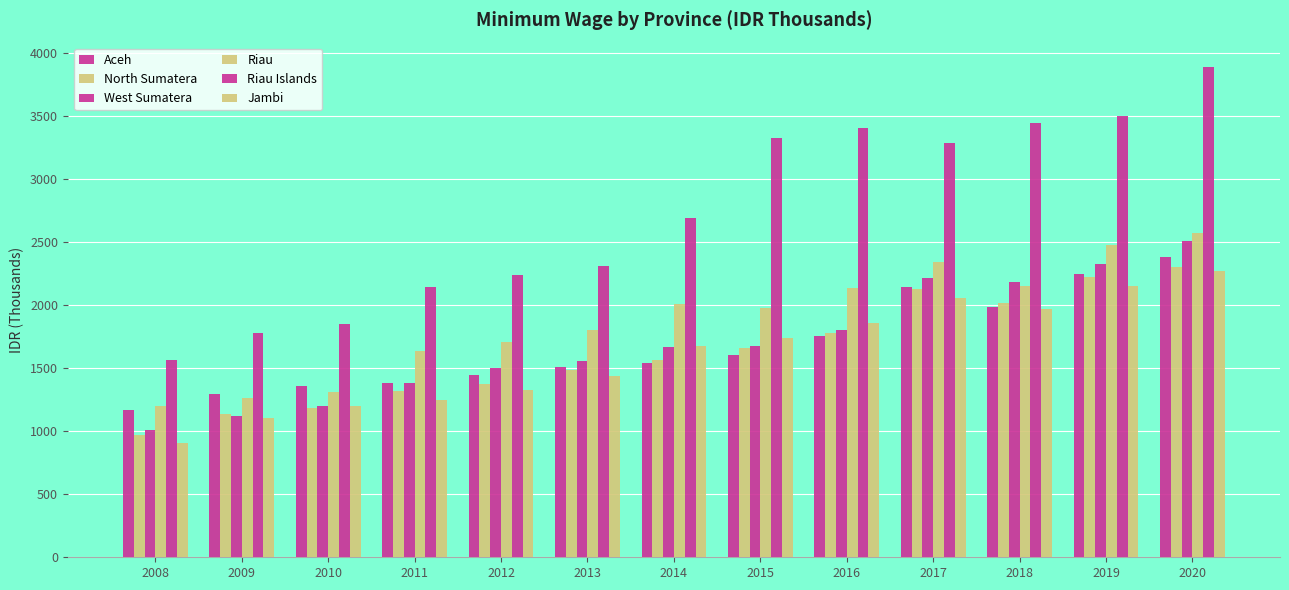

What is the lowest value of the North Sumatera series?

969.9